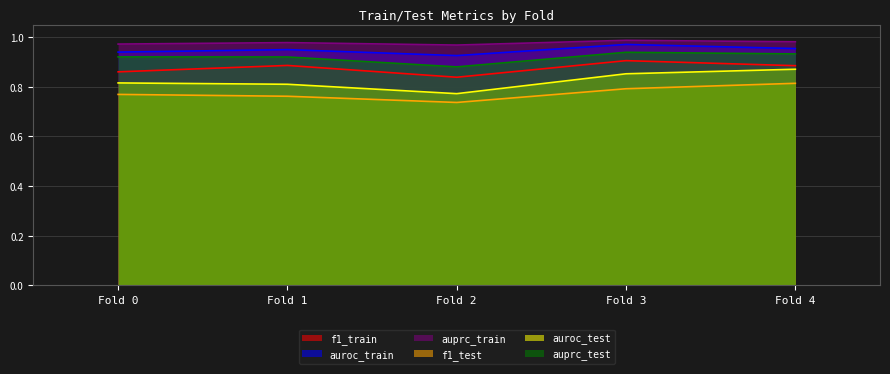

The value of auprc_train at Fold 2 is 1.0. True or false?

True